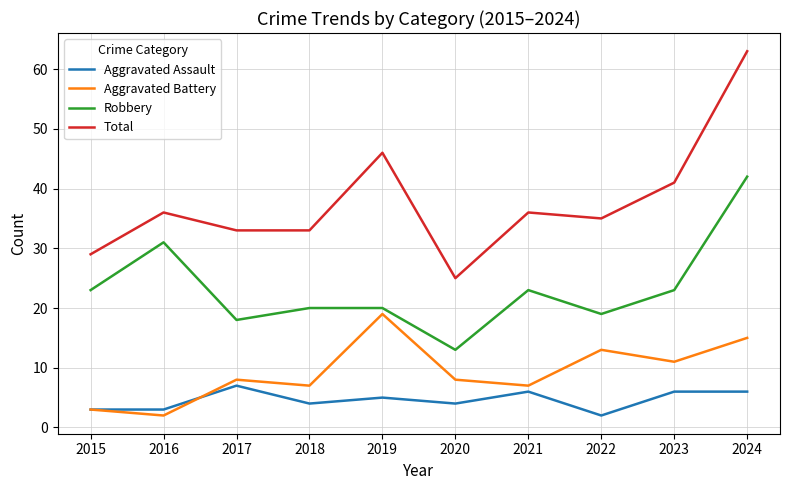

How many categories are shown in the chart?

10